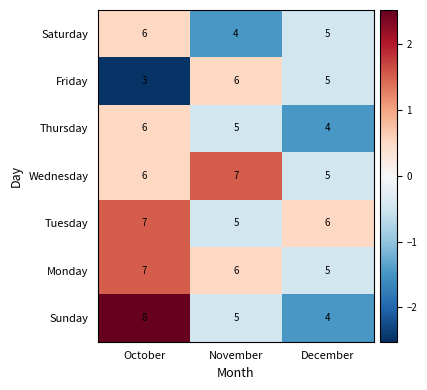

What is the spread (max minus min) of values at November?

3